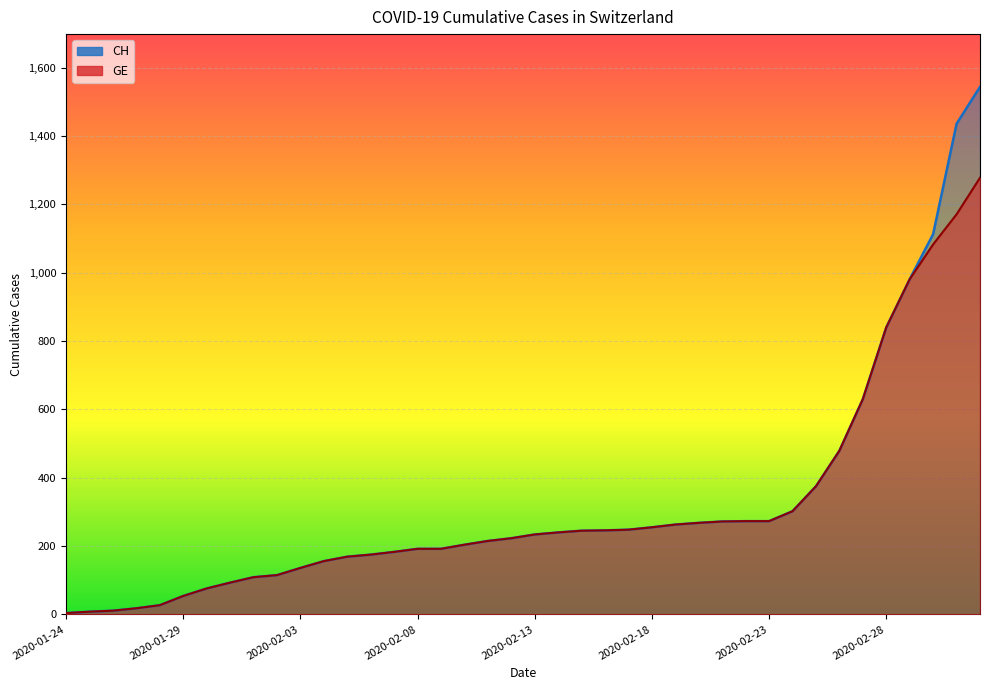

Which label corresponds to the smallest value in the chart?

2020-01-24